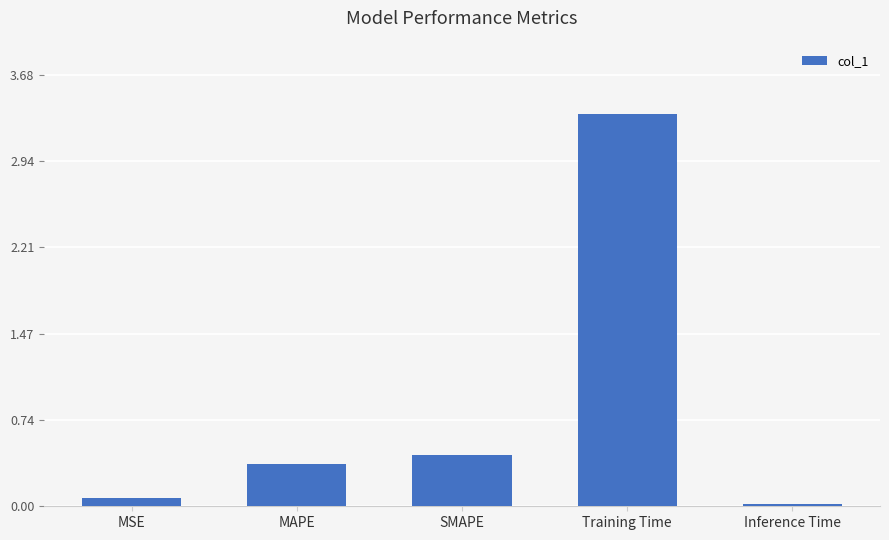

What is the sum of all values?

4.2